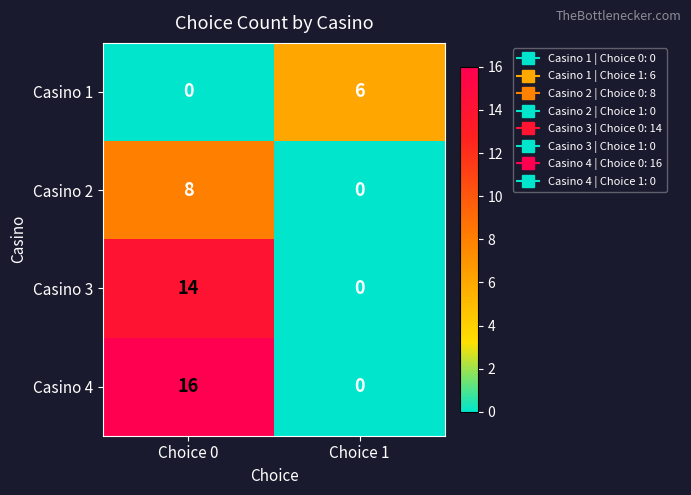

The value of Casino 4 at Choice 1 is 0. True or false?

True